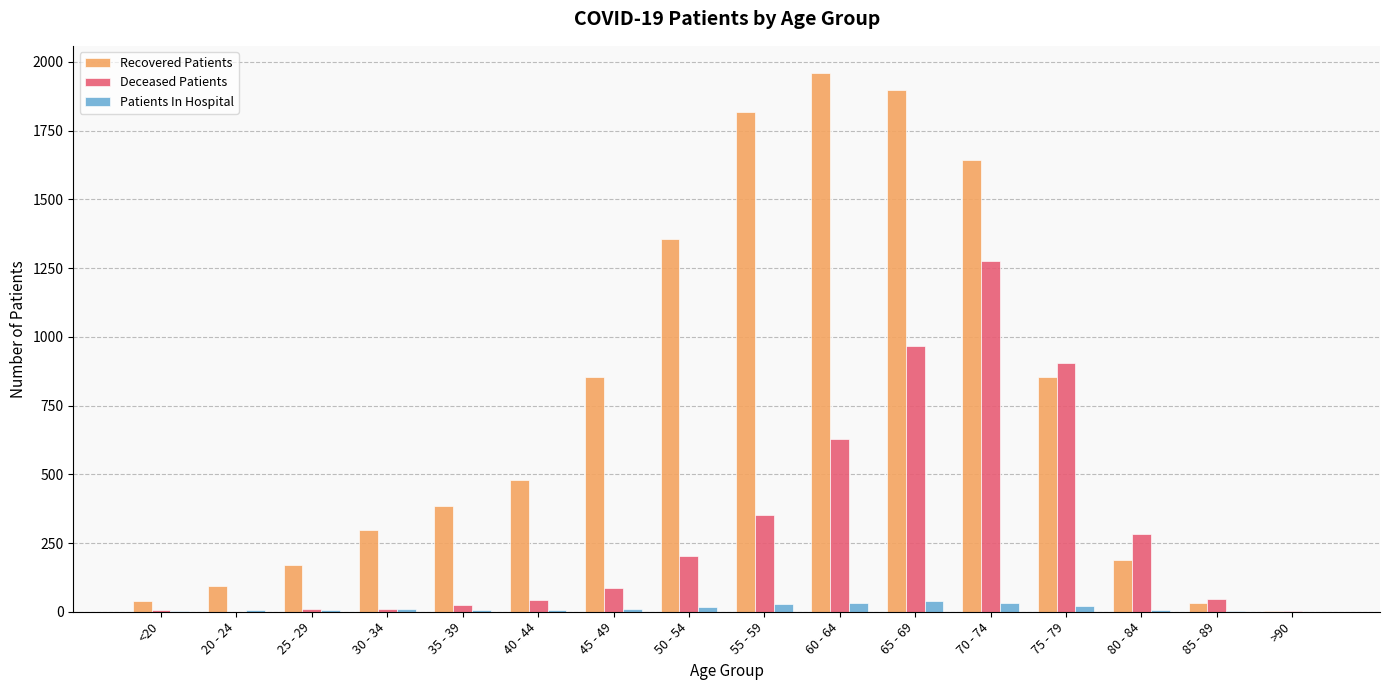

What are all the series names shown in the legend?

Recovered Patients, Deceased Patients, Patients In Hospital